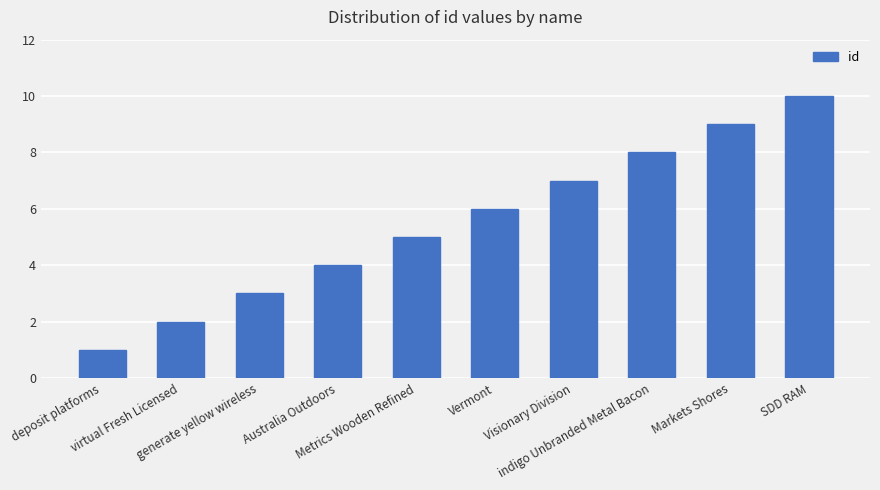

Which label corresponds to the smallest value in the chart?

deposit platforms